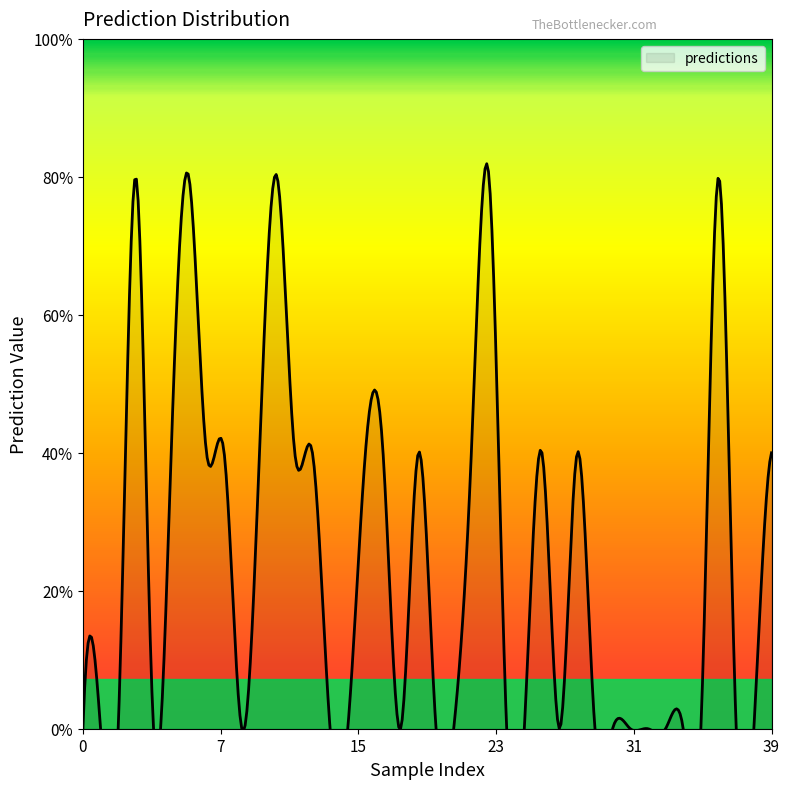

How many values exceed 0?

18